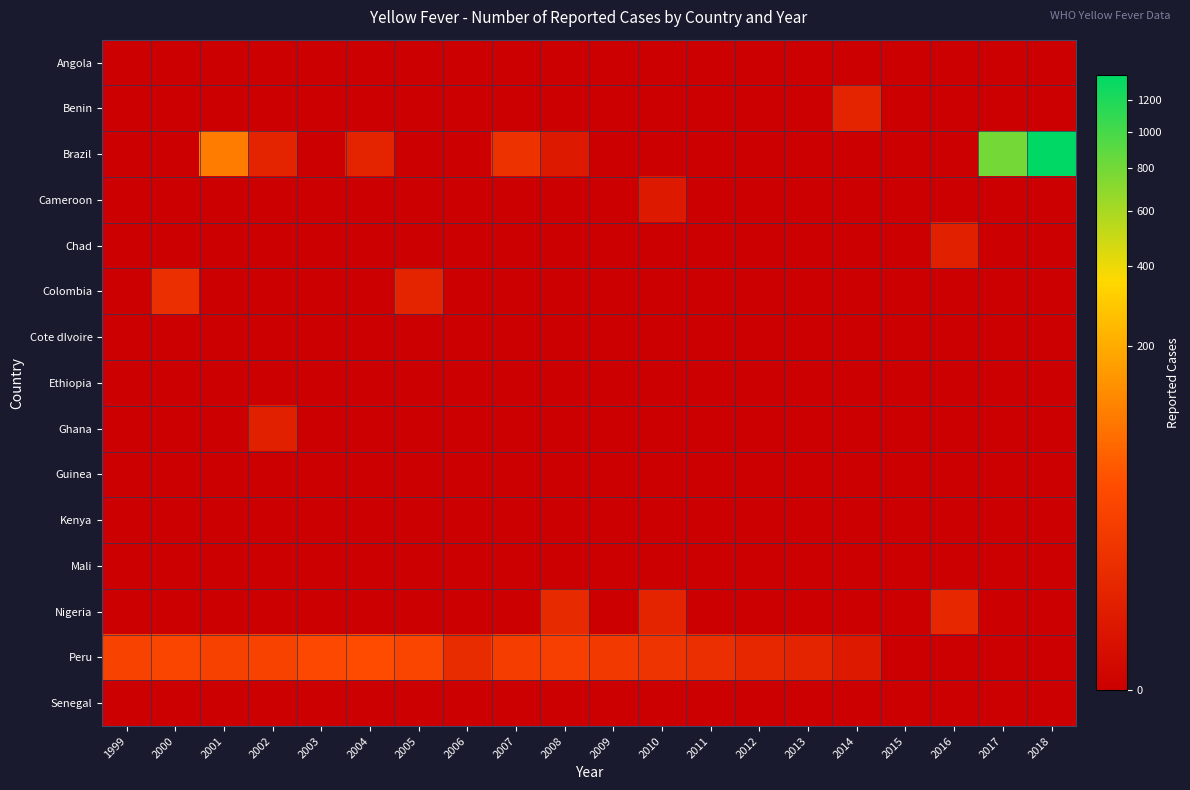

What is the spread (max minus min) of values at 2016?

4